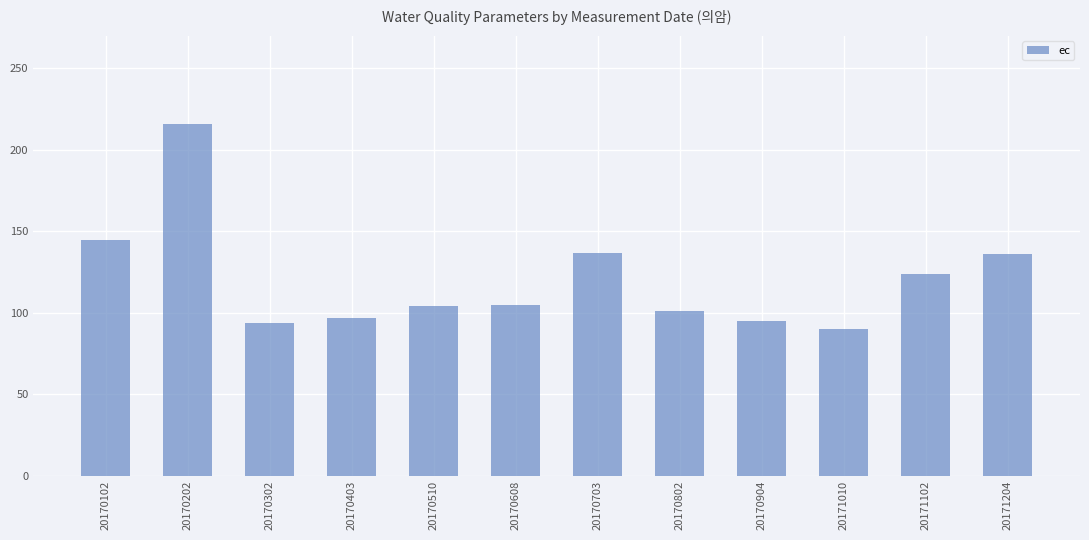

Which has a higher value, 20170403 or 20171102?

20171102